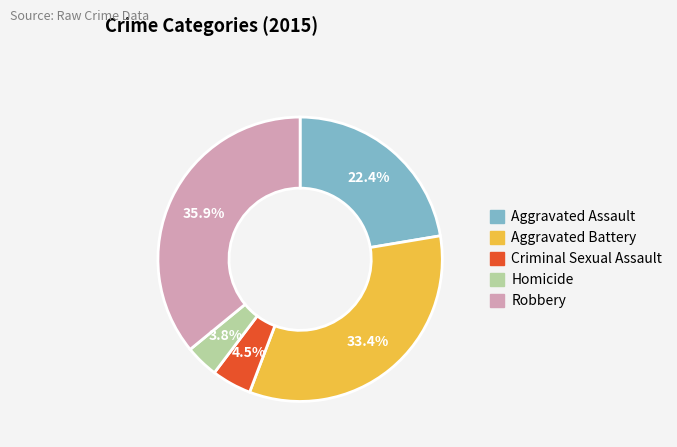

How many slices are in this pie chart?

5